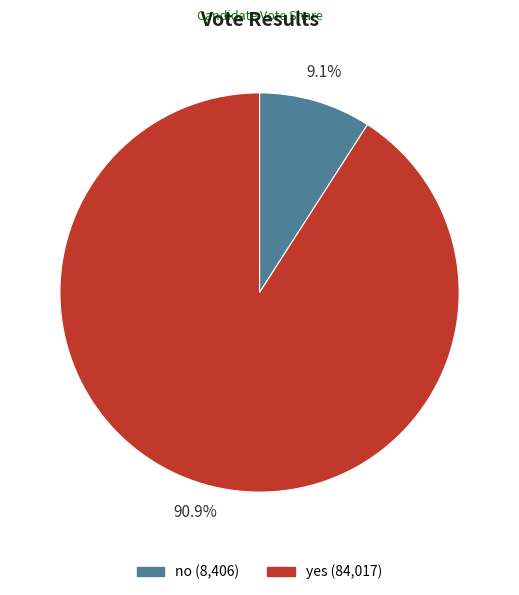

Between yes and no, which is larger?

yes